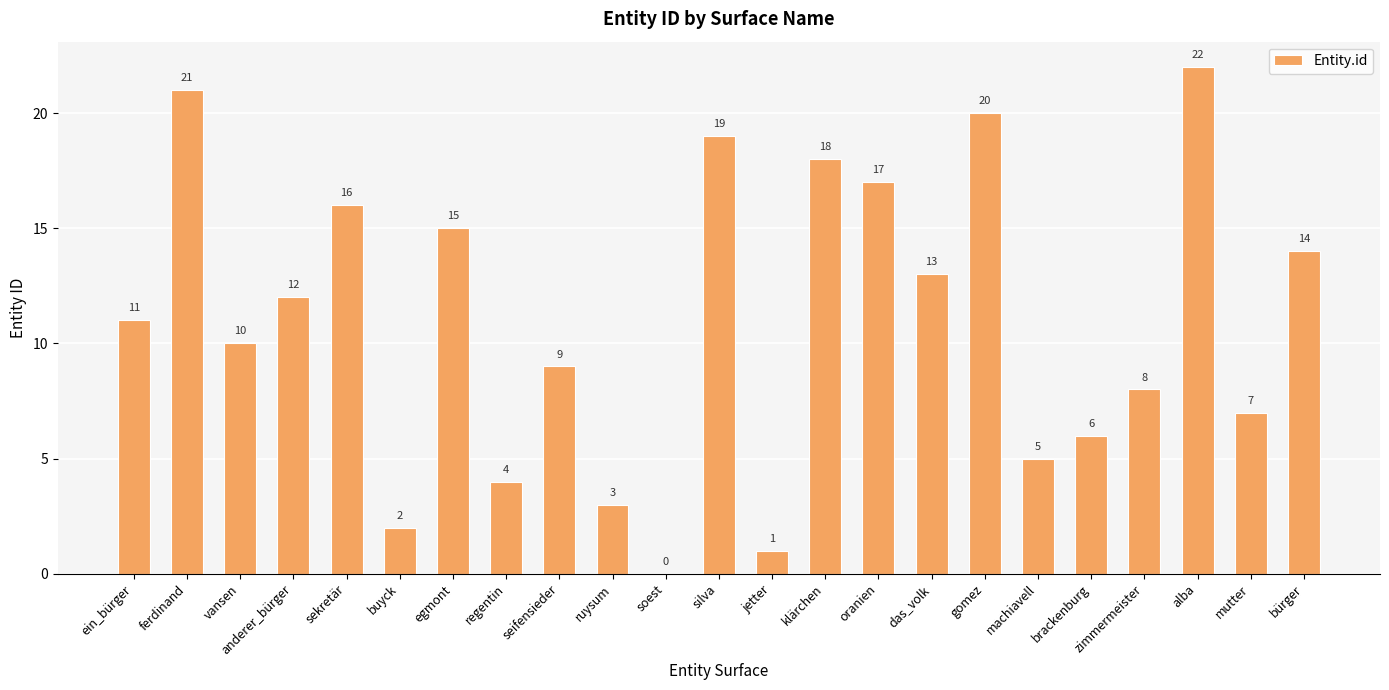

At which label is the value closest to 11?

ein_bürger